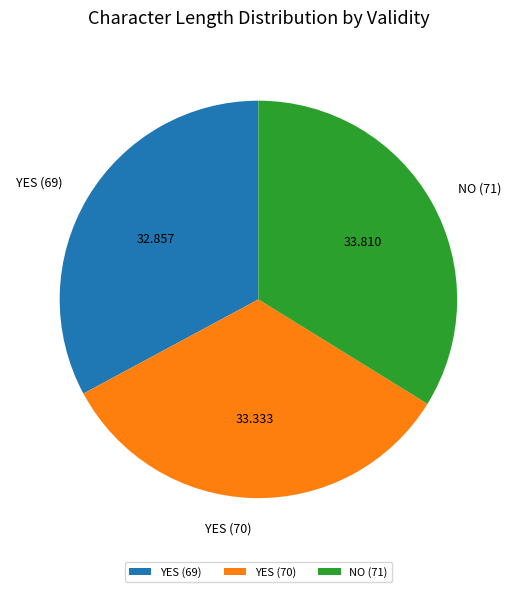

Combined, do NO (71) and YES (69) account for over 50%?

Yes